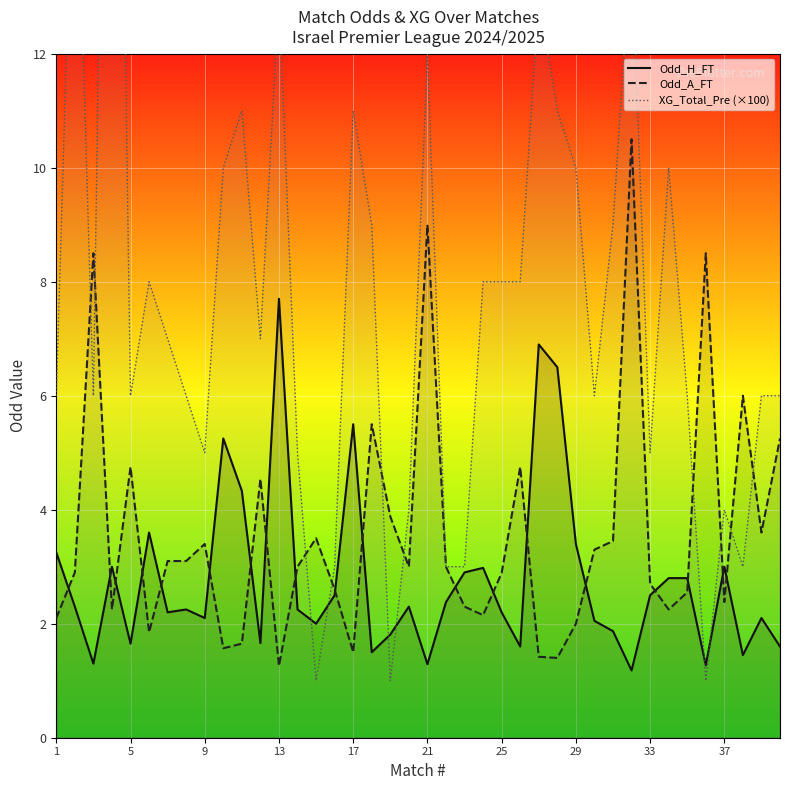

The Odd_H_FT series shows 1.3 at 36. True or false?

True